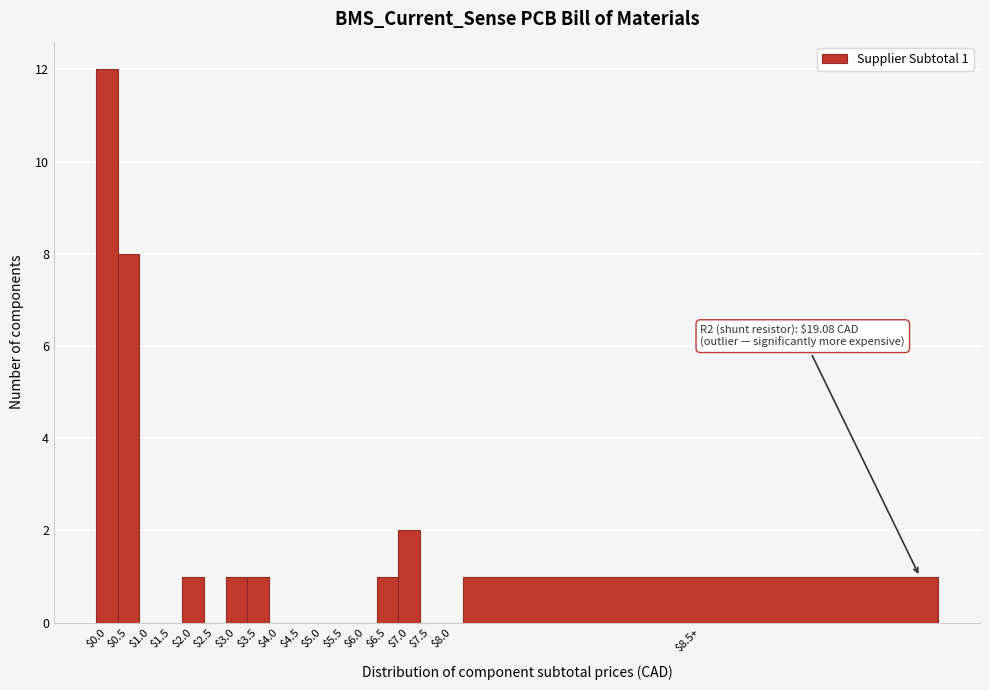

Where is the data nearest to the value 6?

$0.5